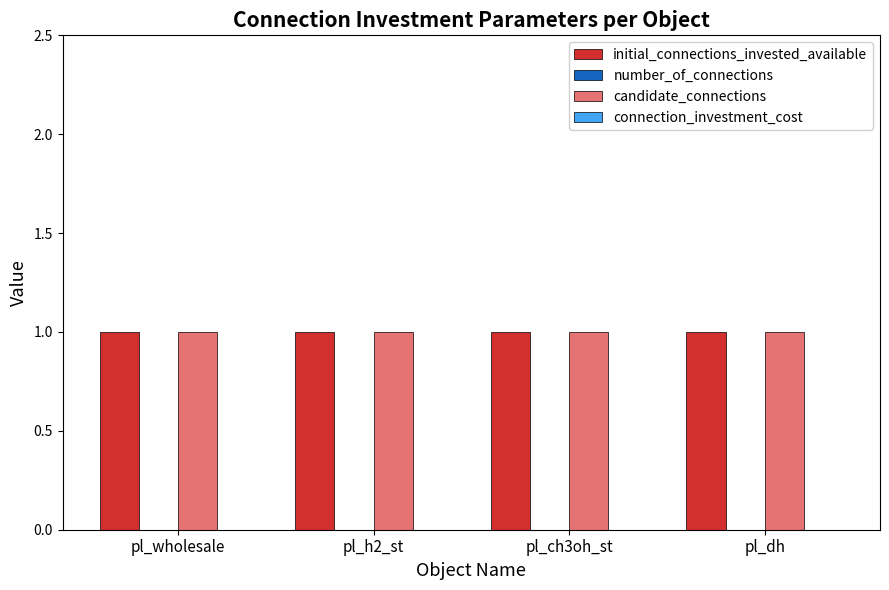

What position from the right is pl_wholesale?

4